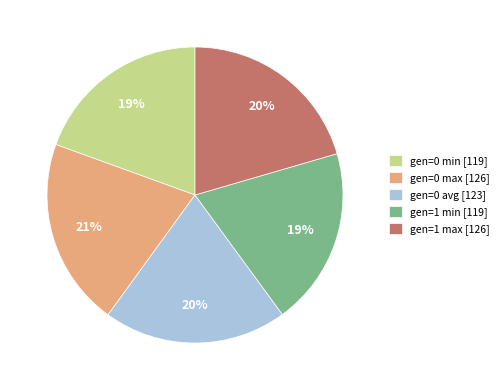

Is it true that gen=0 max is 8% of the pie?

False